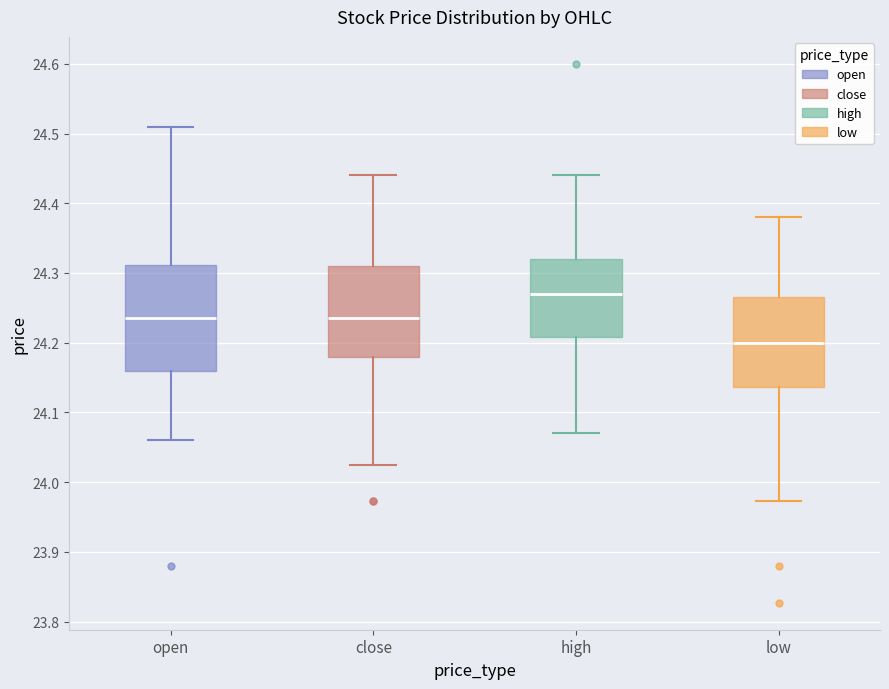

Which box is the tallest, from its lower edge to its upper edge?

open